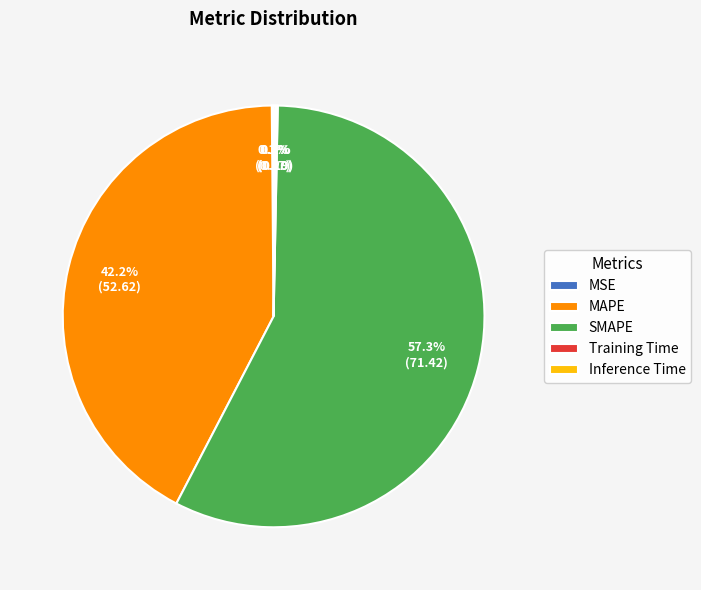

What is the ratio of the value at SMAPE to the value at MAPE?

1.4